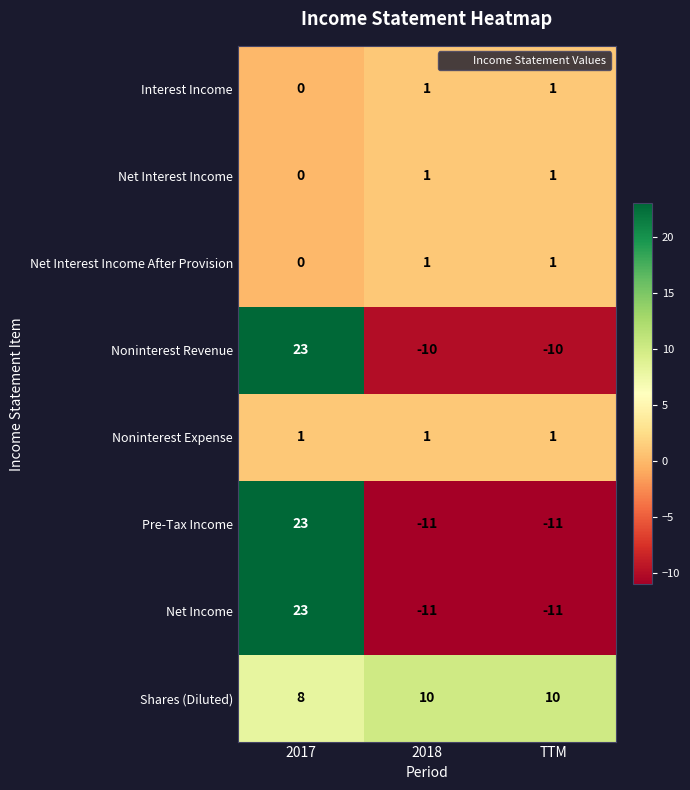

Is it true that Interest Income equals 2 at 2018?

False